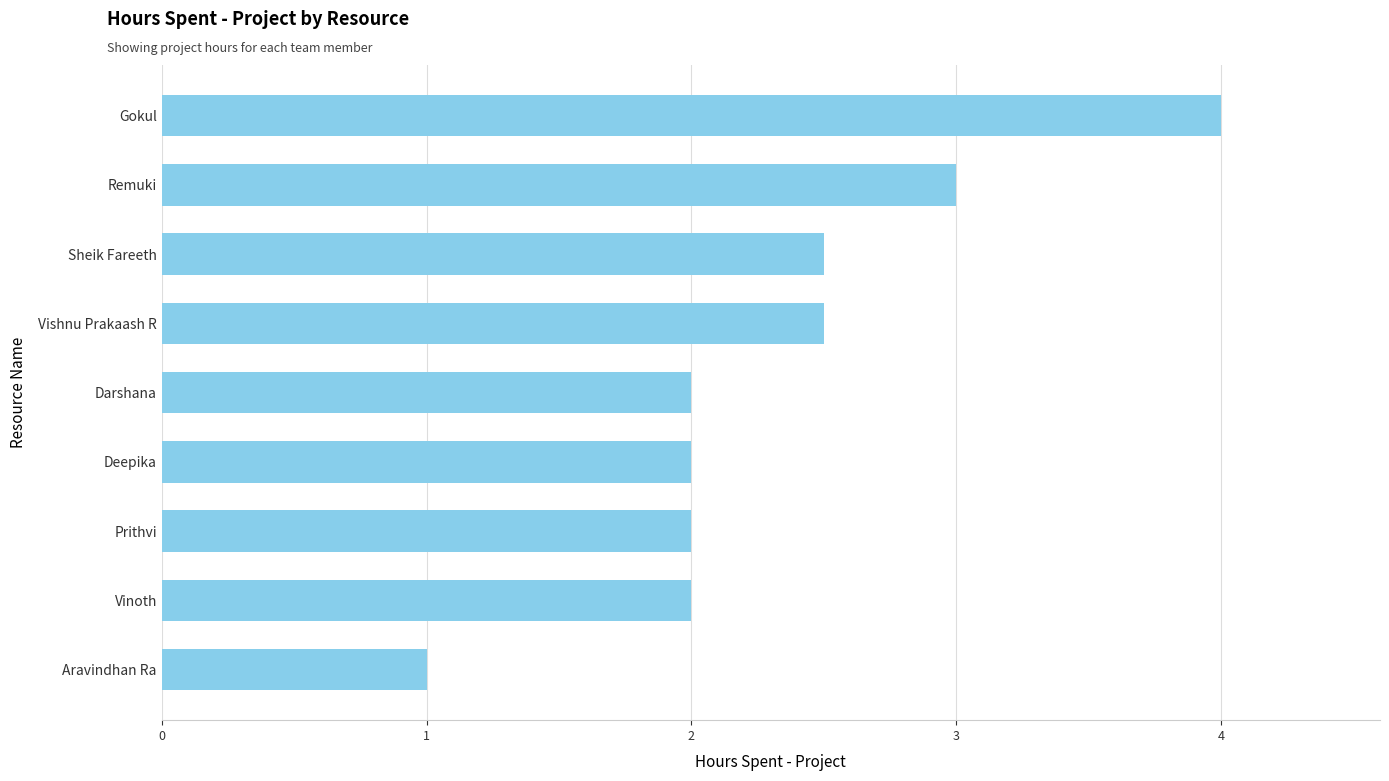

The chart shows a value of 1.2 at Vishnu Prakaash R. True or false?

False